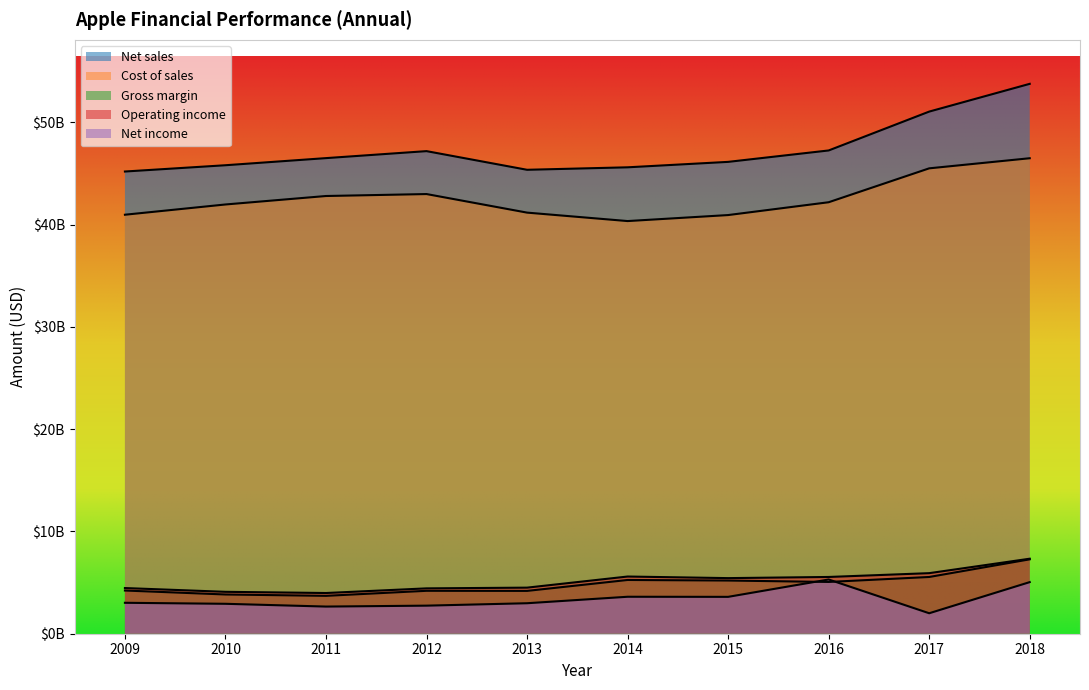

True or false: Gross margin and Net sales intersect in this chart.

False